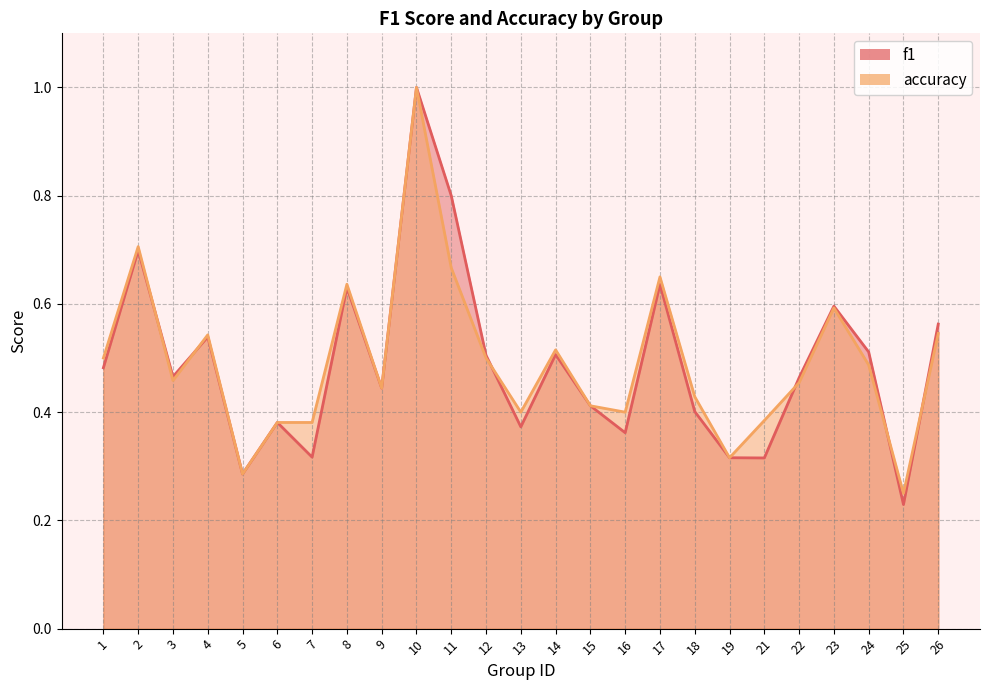

Count the accuracy values in the range 0 to 1.

25